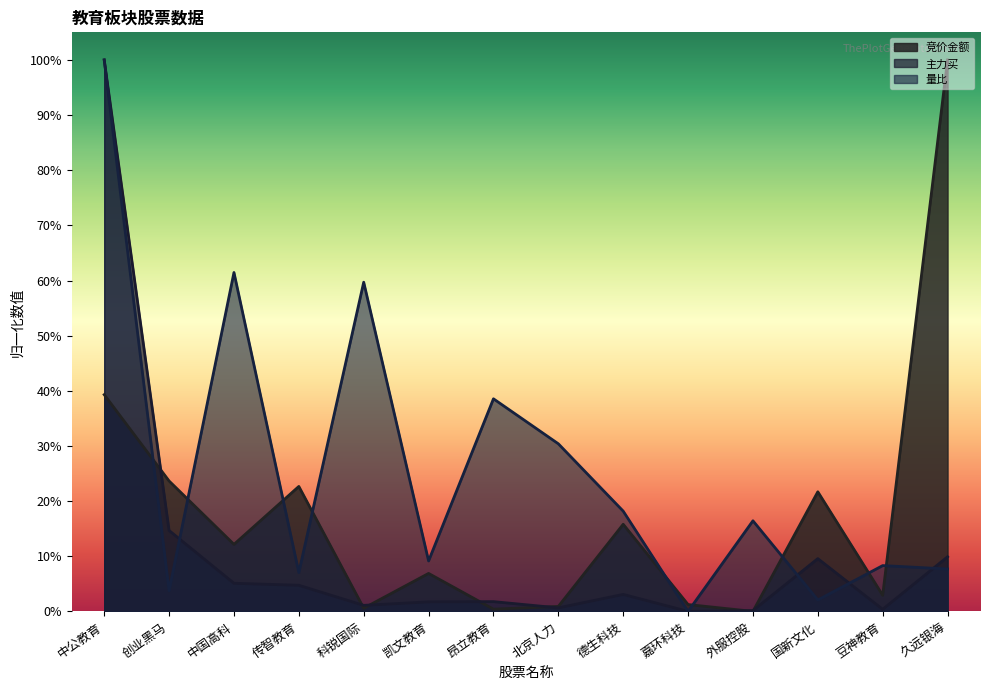

Between which two adjacent categories do 量比 and 主力买 first intersect?

创业黑马 and 中国高科